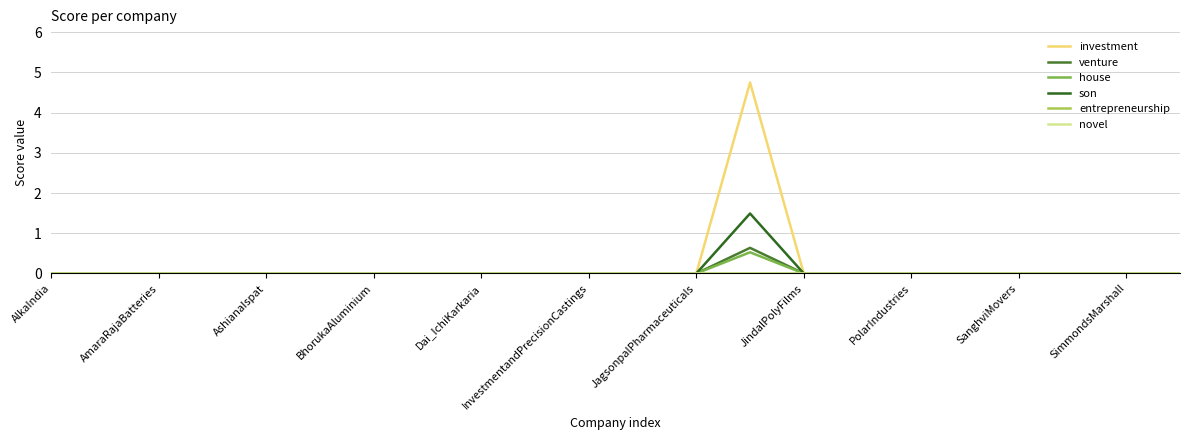

At which label does investment reach its minimum?

AlkaIndia